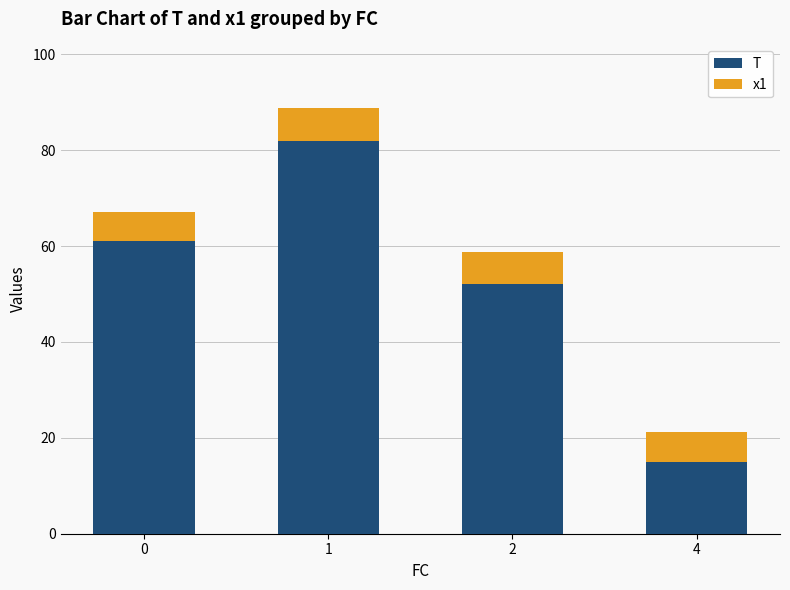

What is the difference between the maximum and minimum values in the T series?

67.0